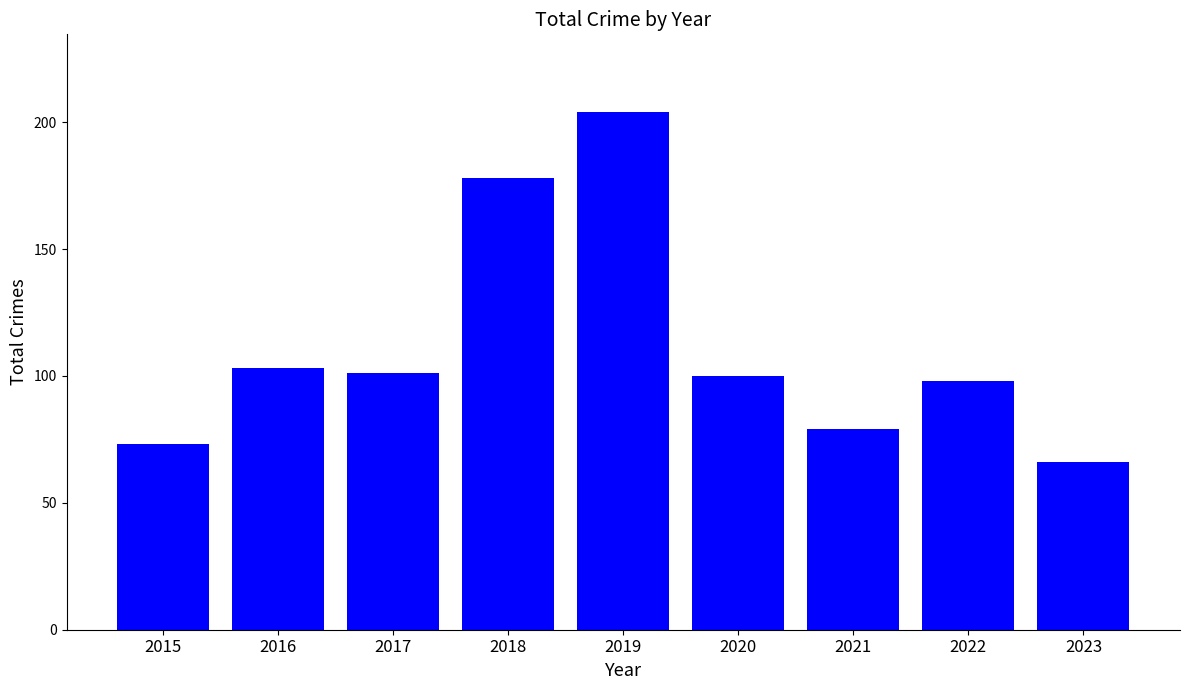

At which label is the value closest to 135?

2016